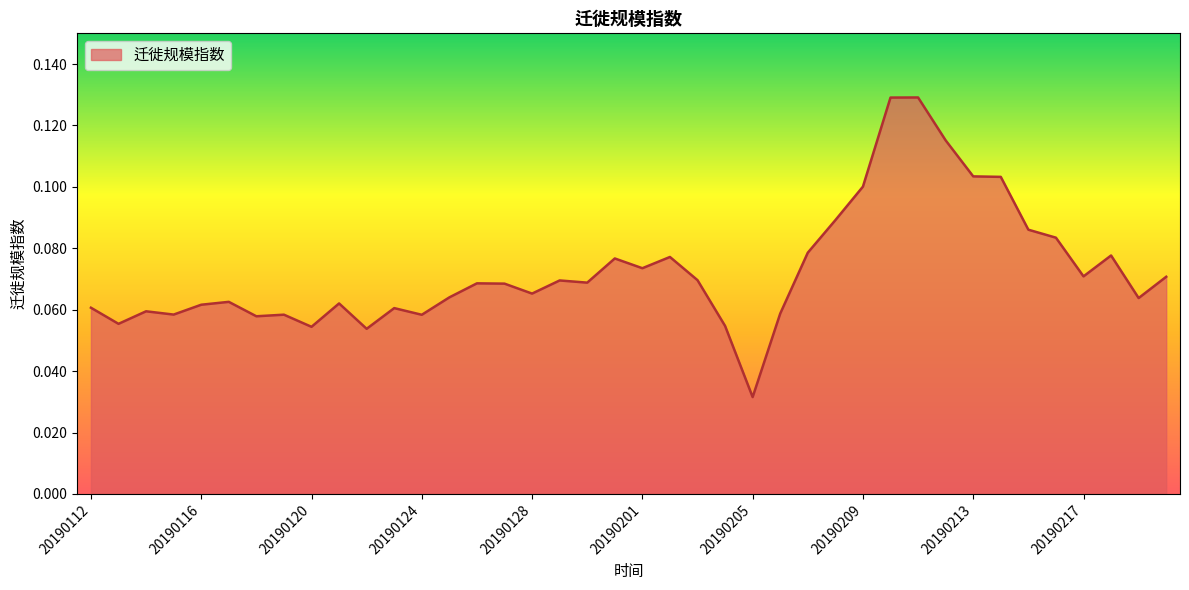

Which label corresponds to the smallest value in the chart?

20190205